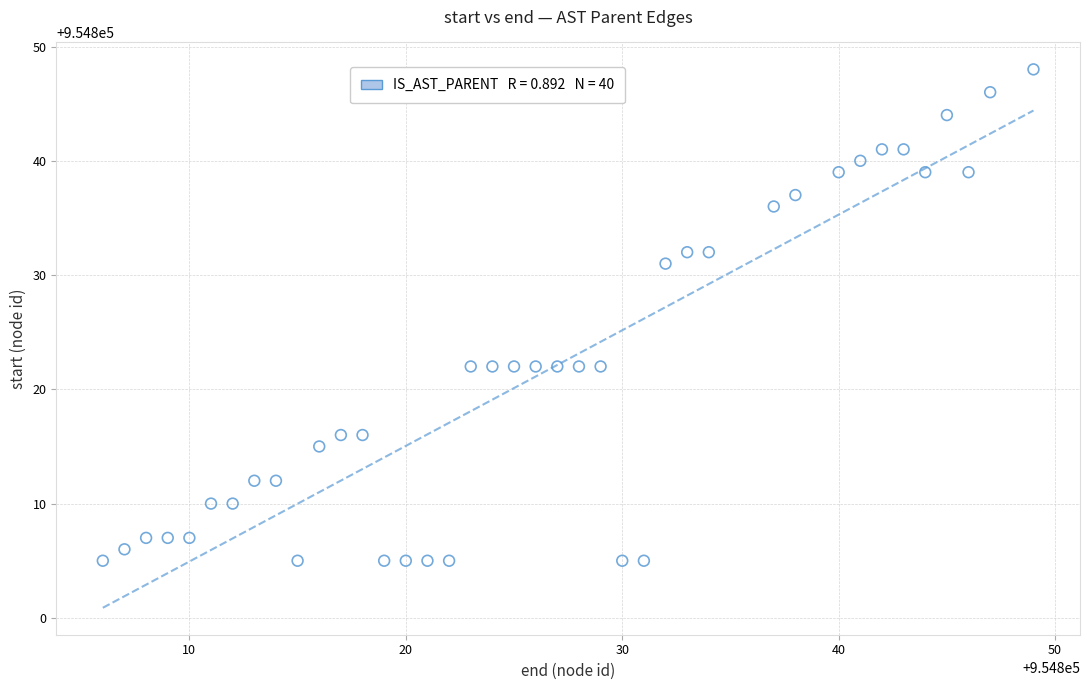

What is the range of Y values (max minus min)?

43